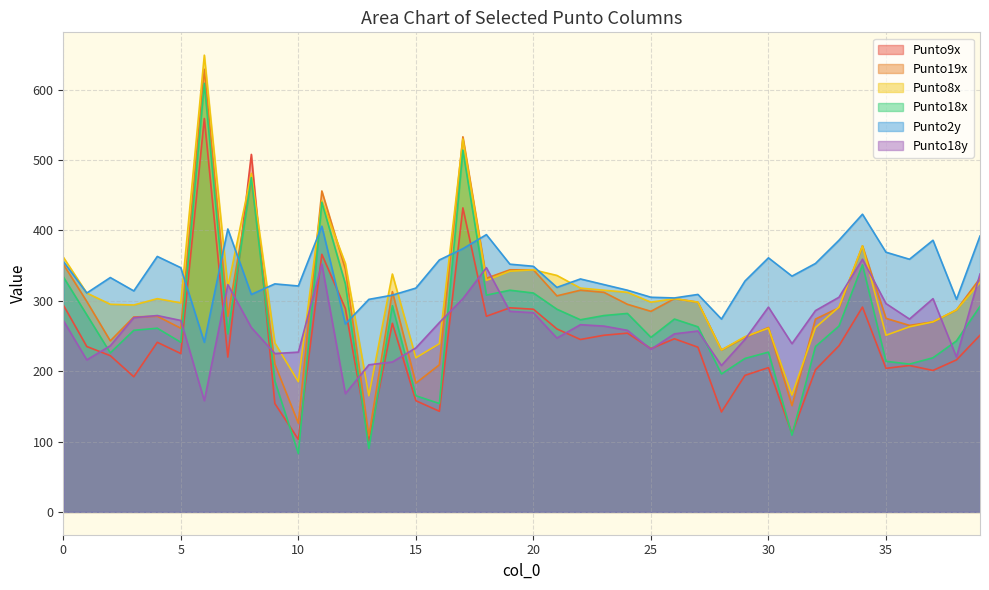

What is the value of the Punto18y point at the 12th from the left?

352